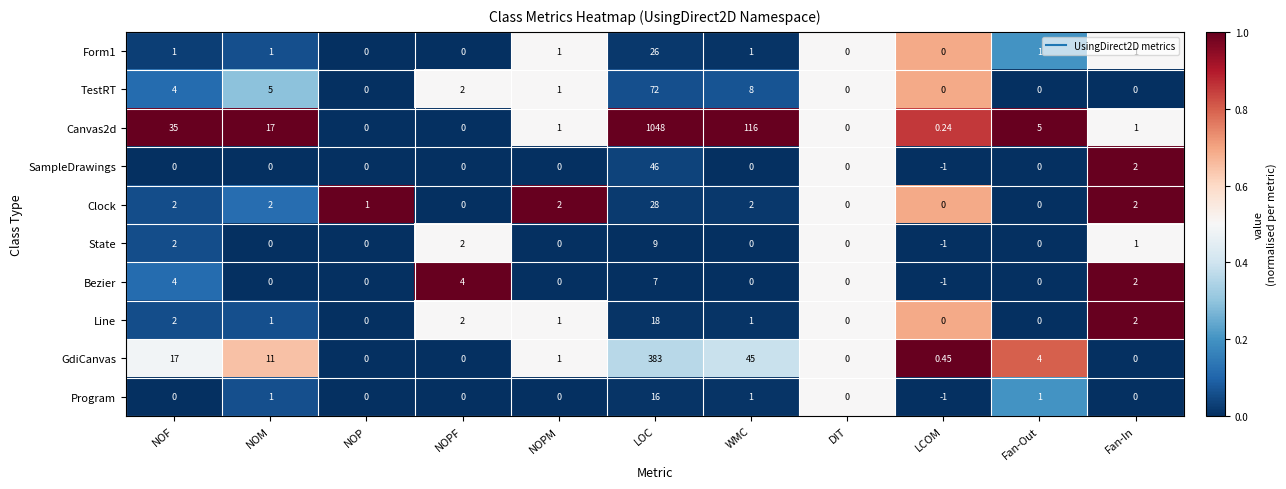

Is the value of Bezier at Fan-In greater than the value of Clock at NOPF?

Yes